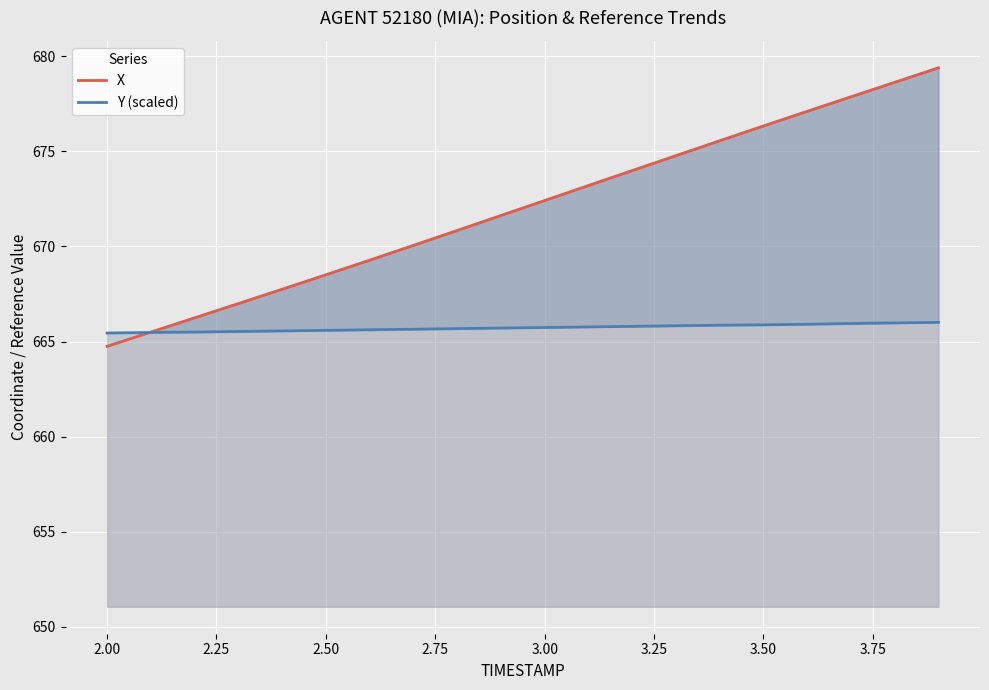

What is the label of the 7th point from the left?

3.25